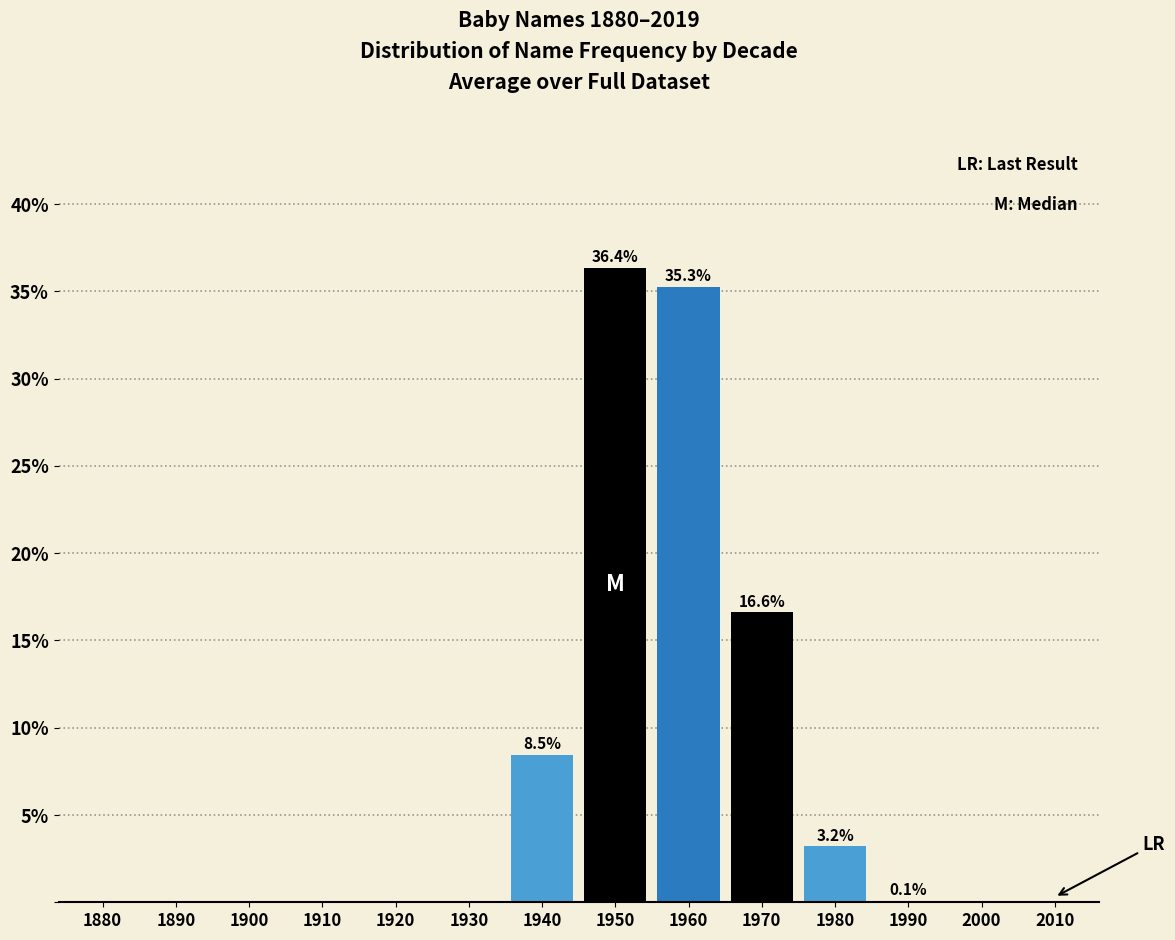

What is the greatest value displayed?

36.4